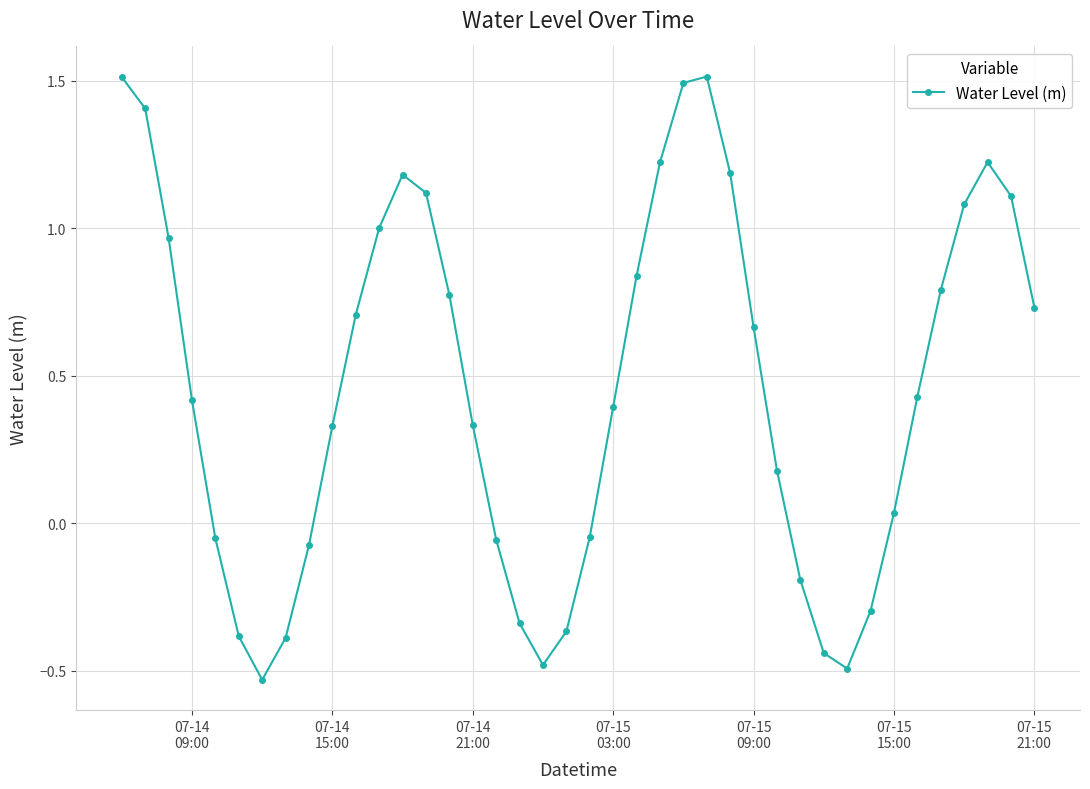

How many points are lower than both their immediate neighbors (excluding endpoints)?

3